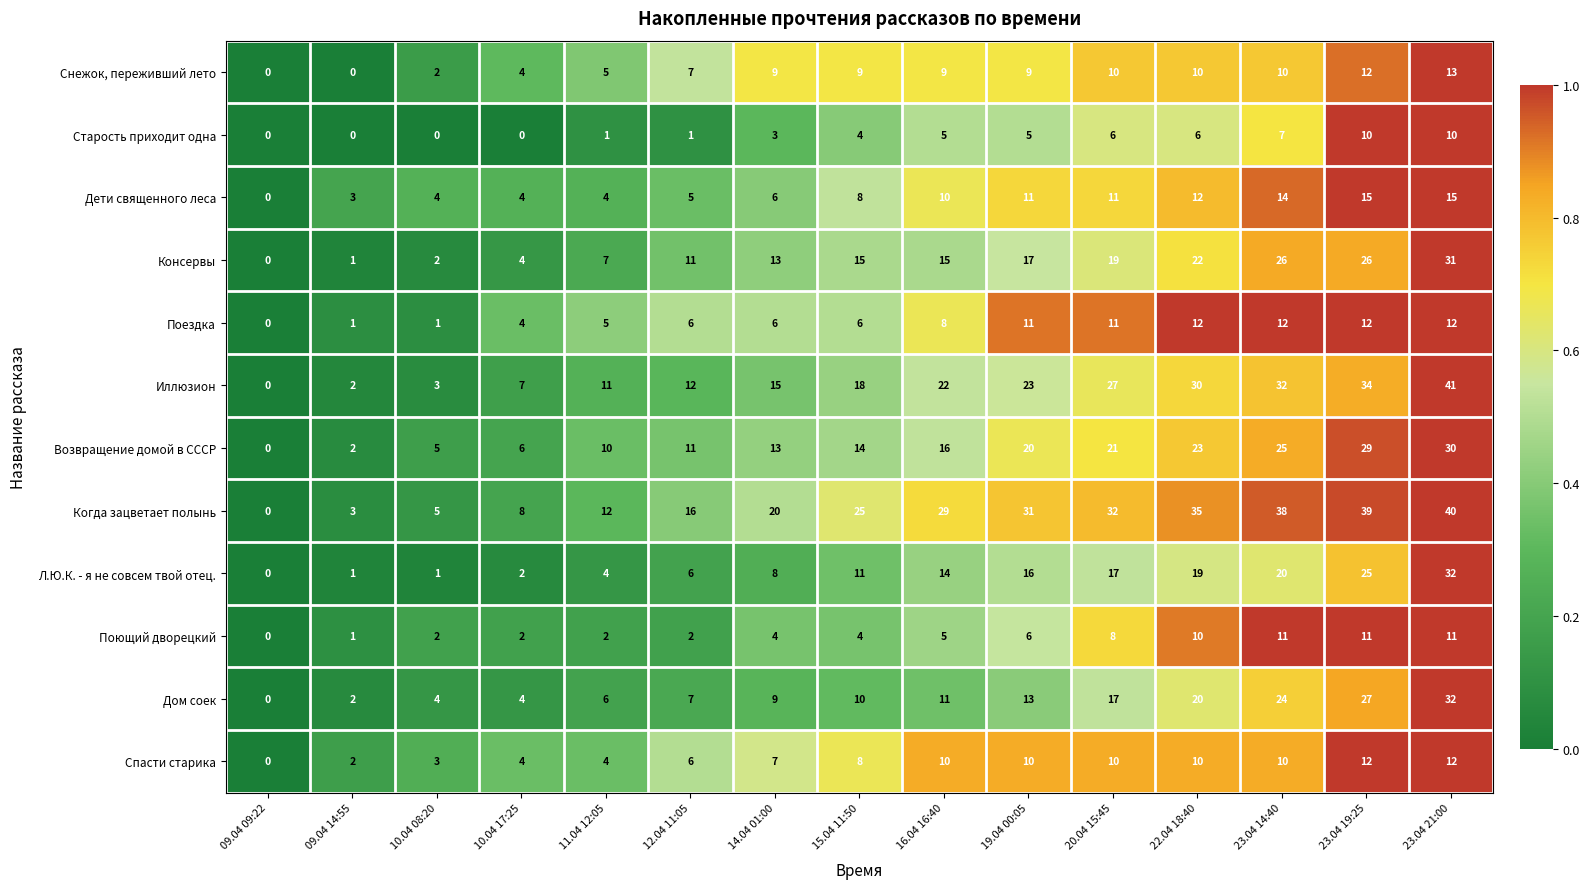

What is the sum of the Снежок, переживший лето values at 19.04 00:05 and 10.04 08:20?

11